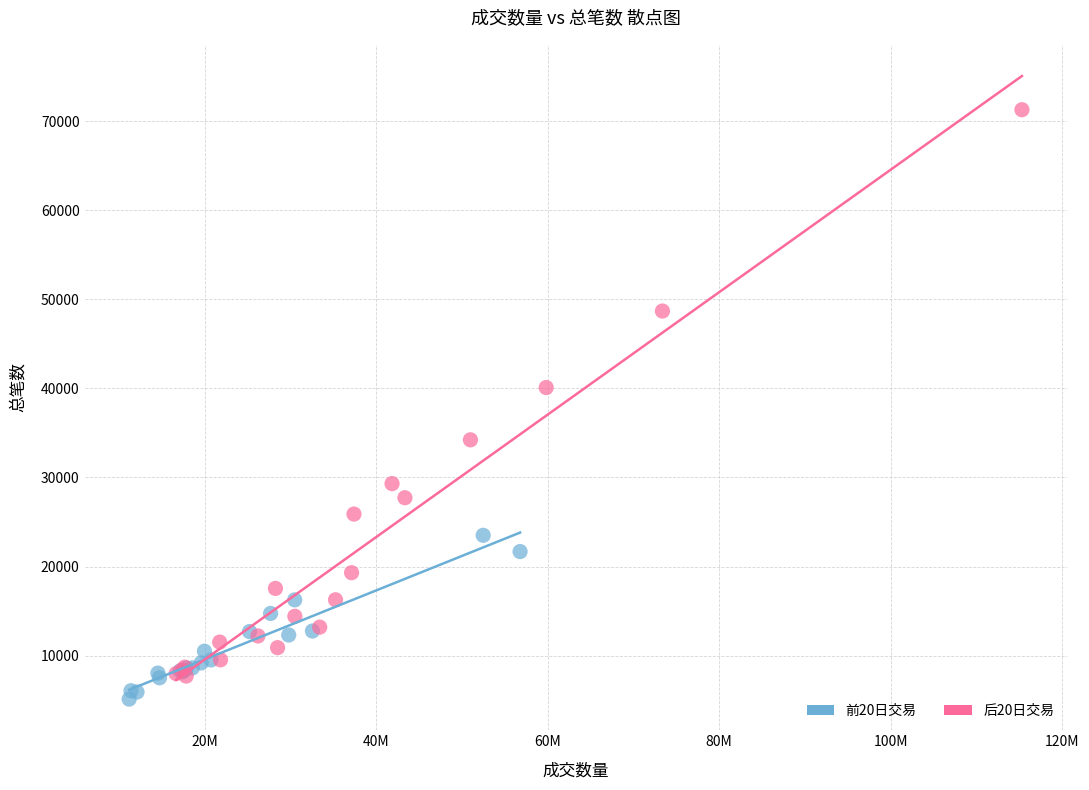

Which series contains the highest Y value?

后20日交易